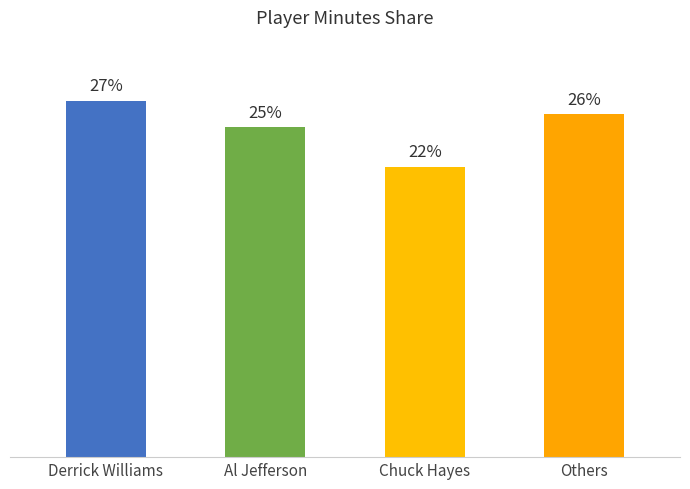

Which category has the lowest value across all series?

Chuck Hayes